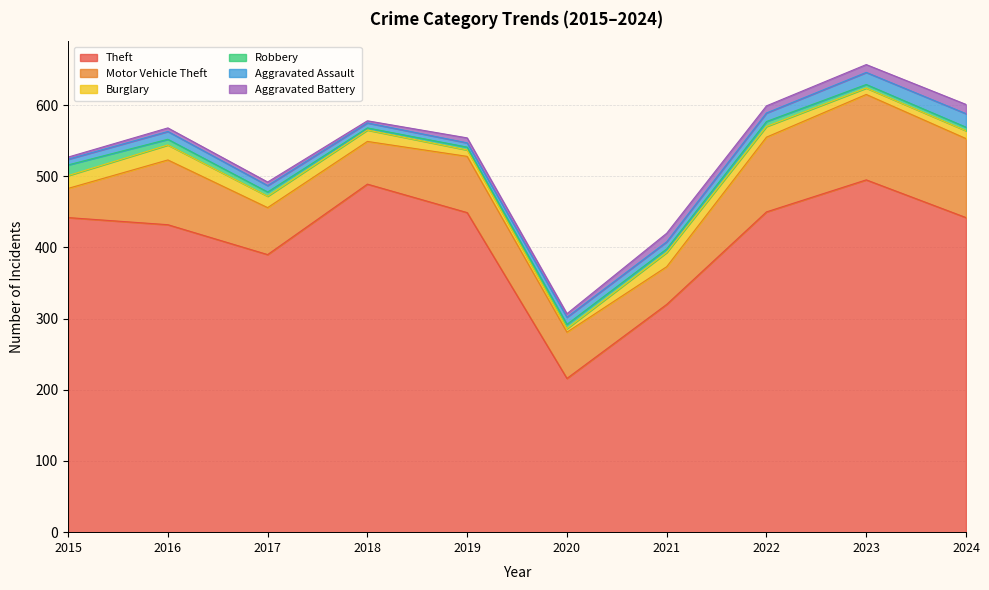

What is the value of the Burglary point at the 6th from the left?

5